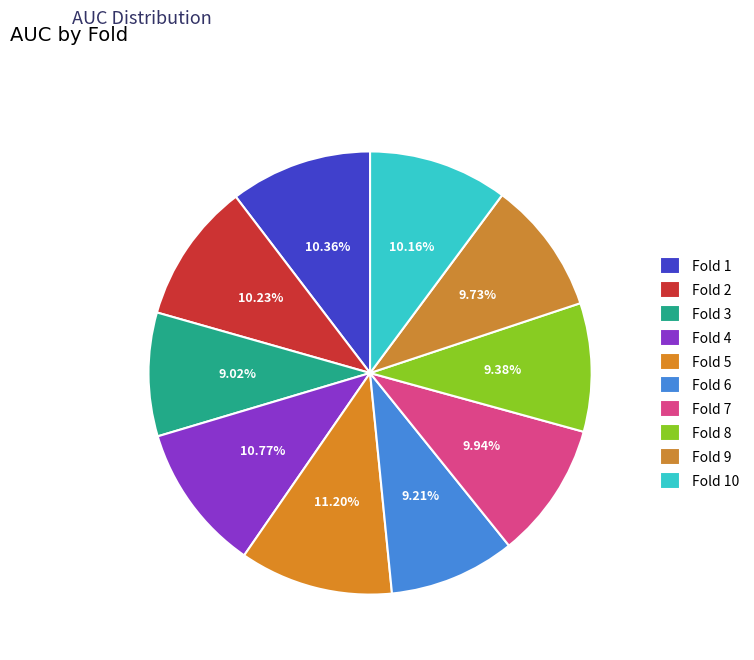

Is Fold 6 the majority of the pie?

No